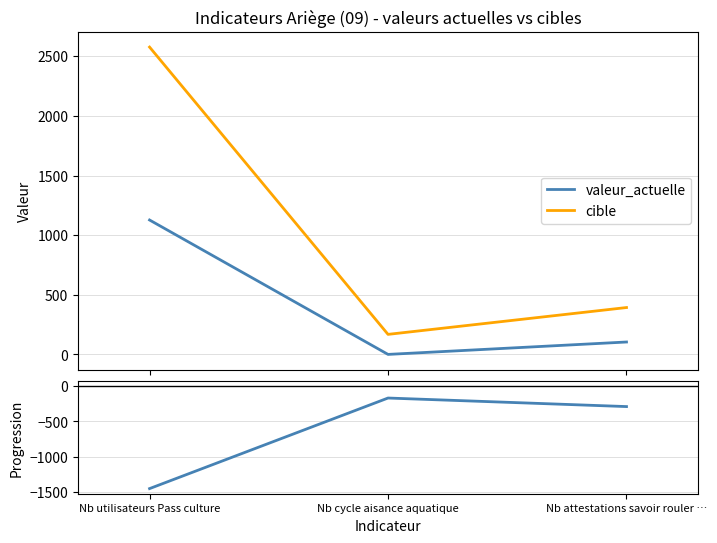

Which series has the widest spread of values?

cible